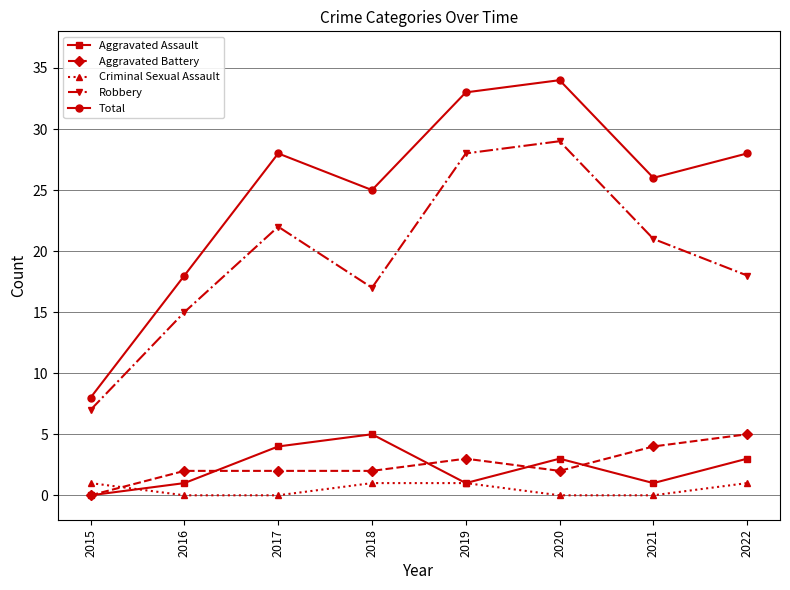

Which category has the highest value across all series?

2020